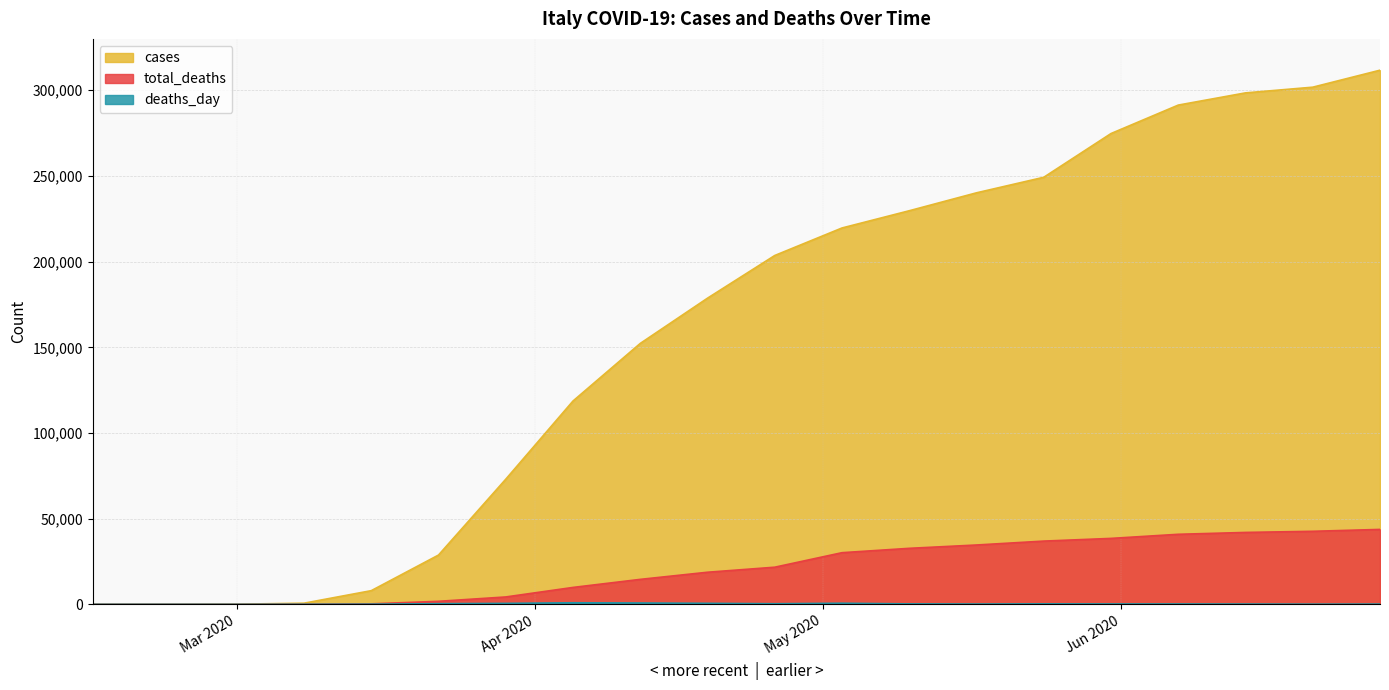

What position from the left is 2020-03-29?

7